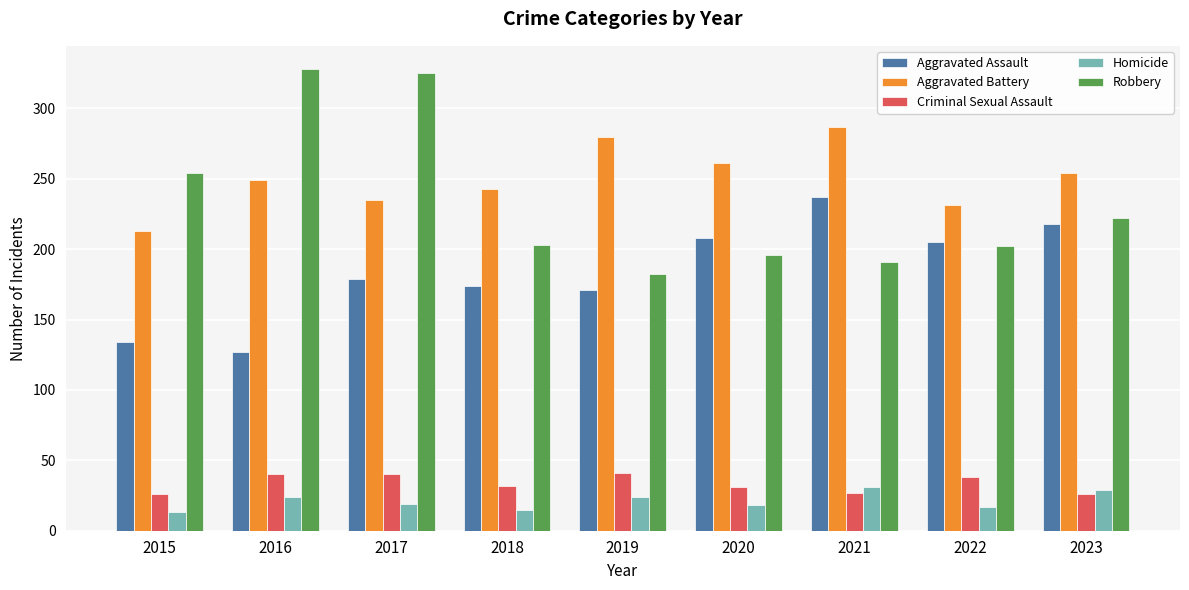

Does the chart contain stacked bars?

No